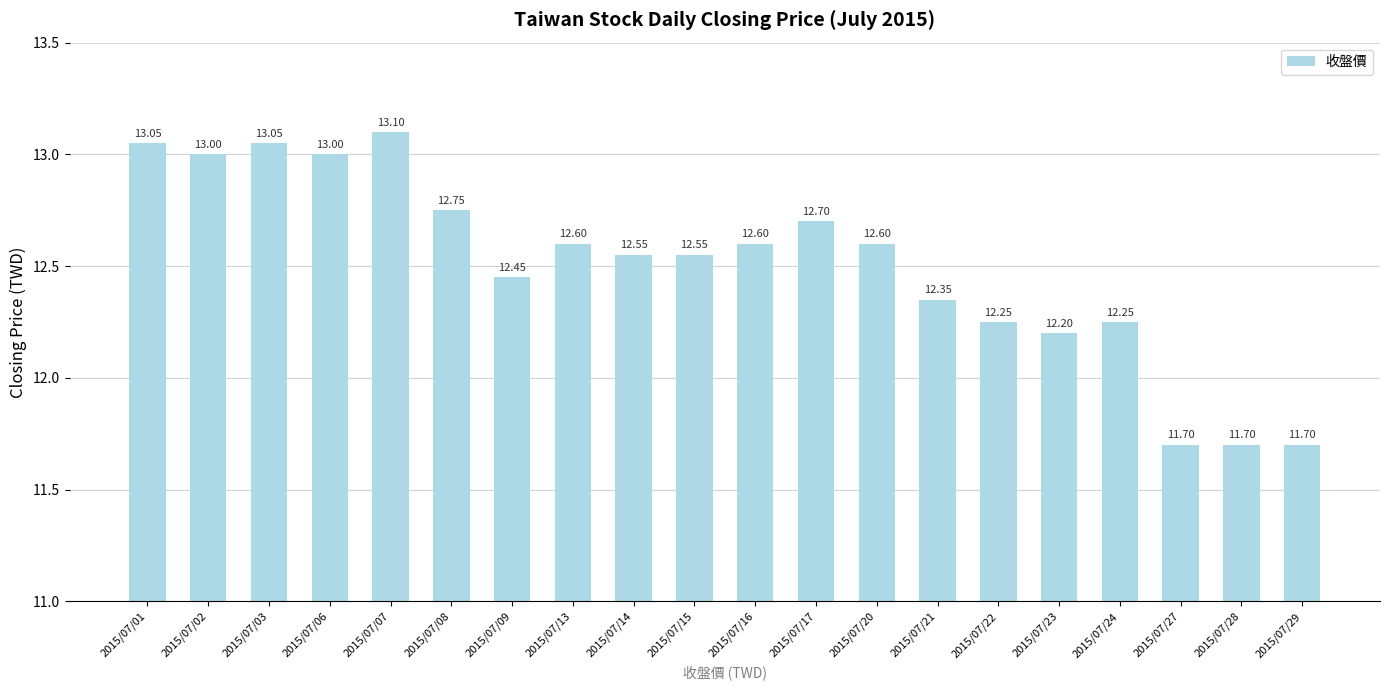

True or false: the data shows 16.8 at 2015/07/08.

False